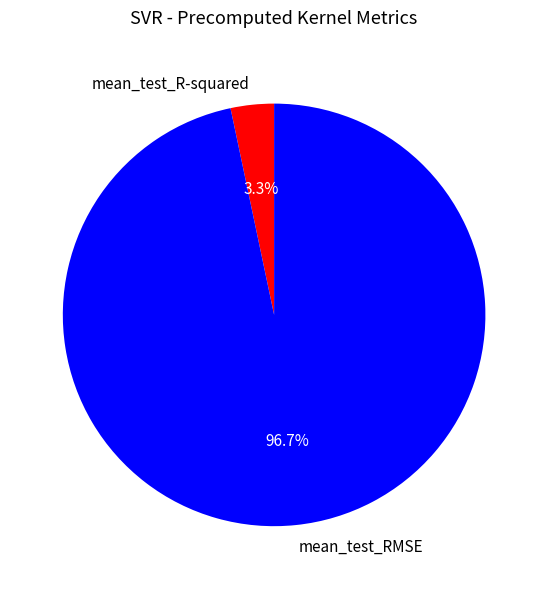

What is the total percentage of mean_test_RMSE and mean_test_R-squared?

100.0%